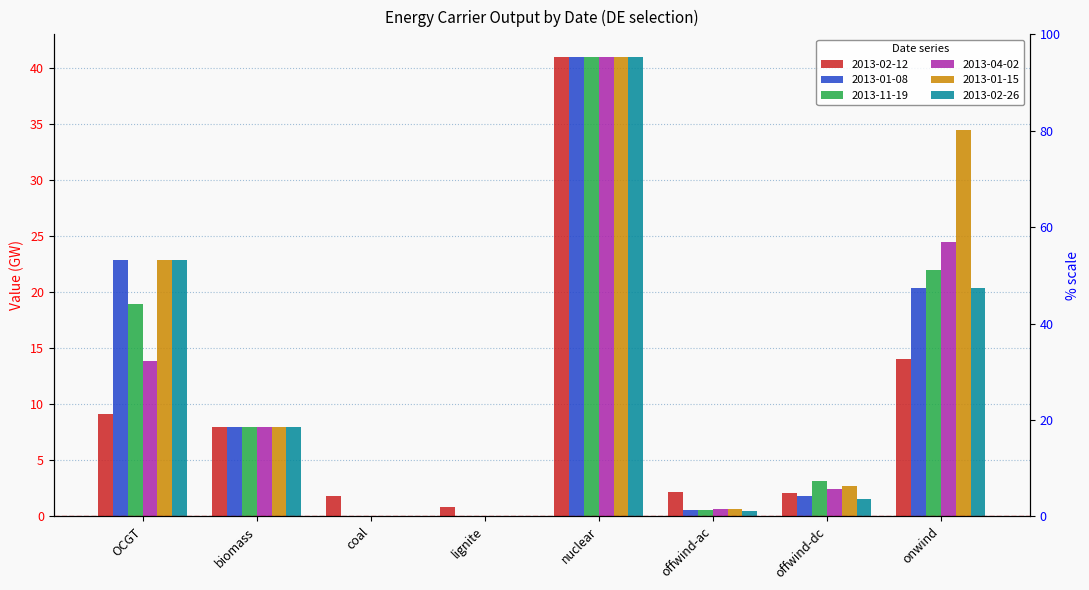

Which series has the largest total across all categories?

2013-01-15